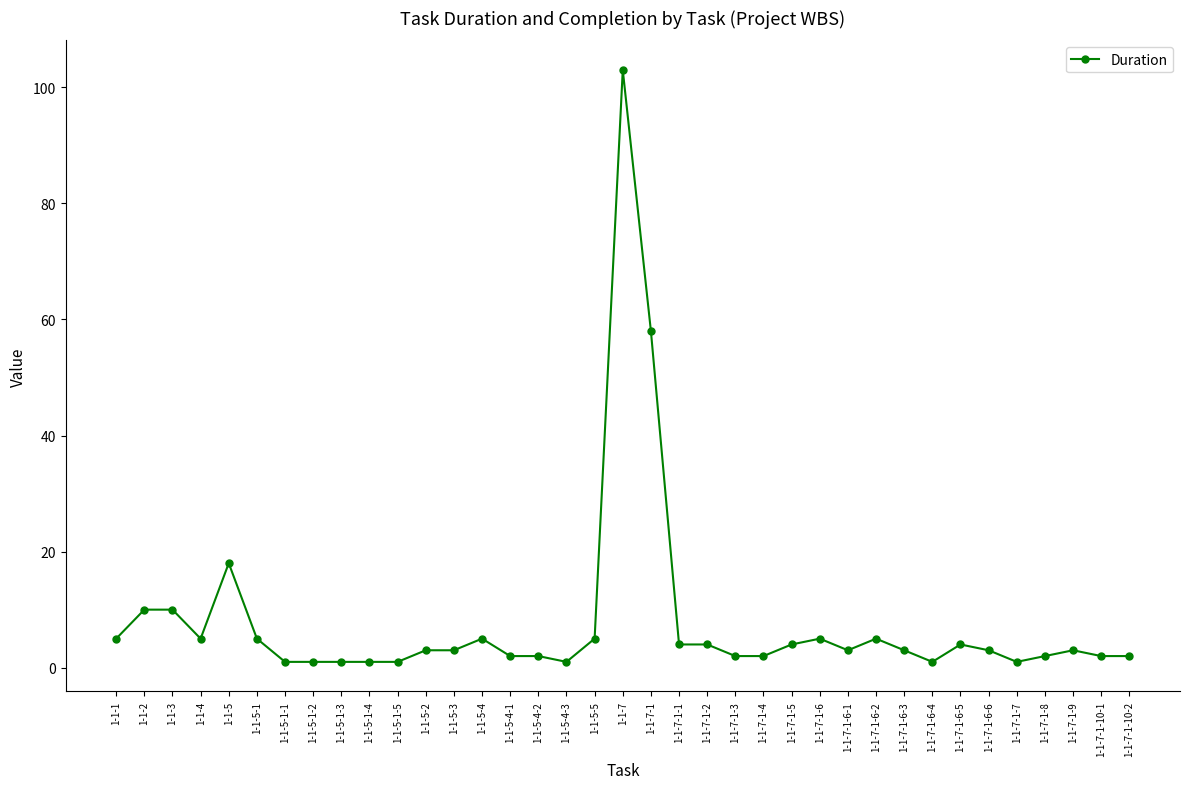

Where is the first local minimum?

1-1-4